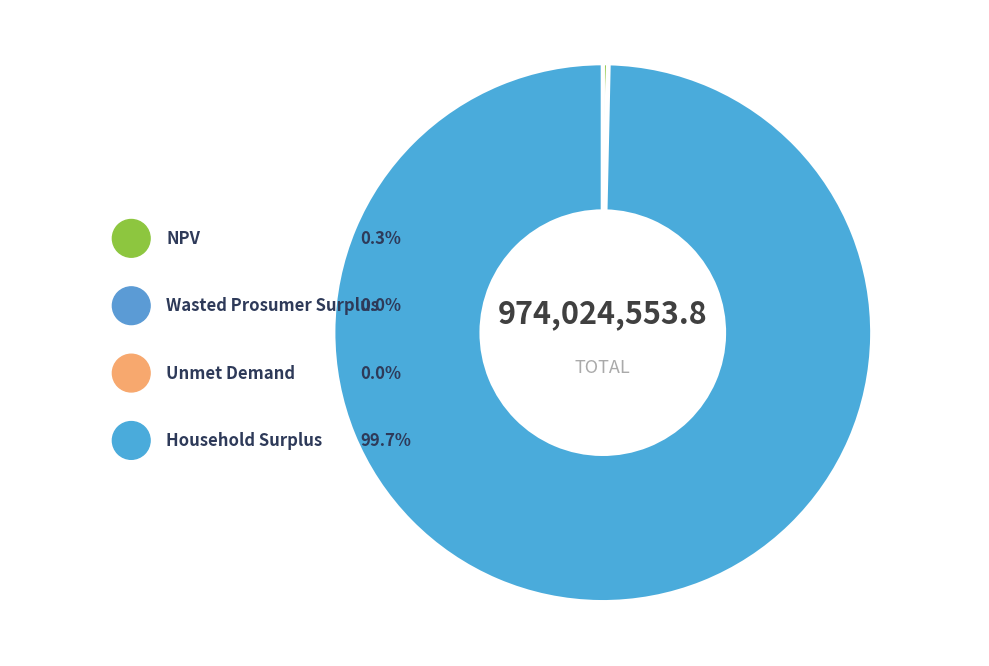

To the nearest percent, what is the average slice percentage?

25%